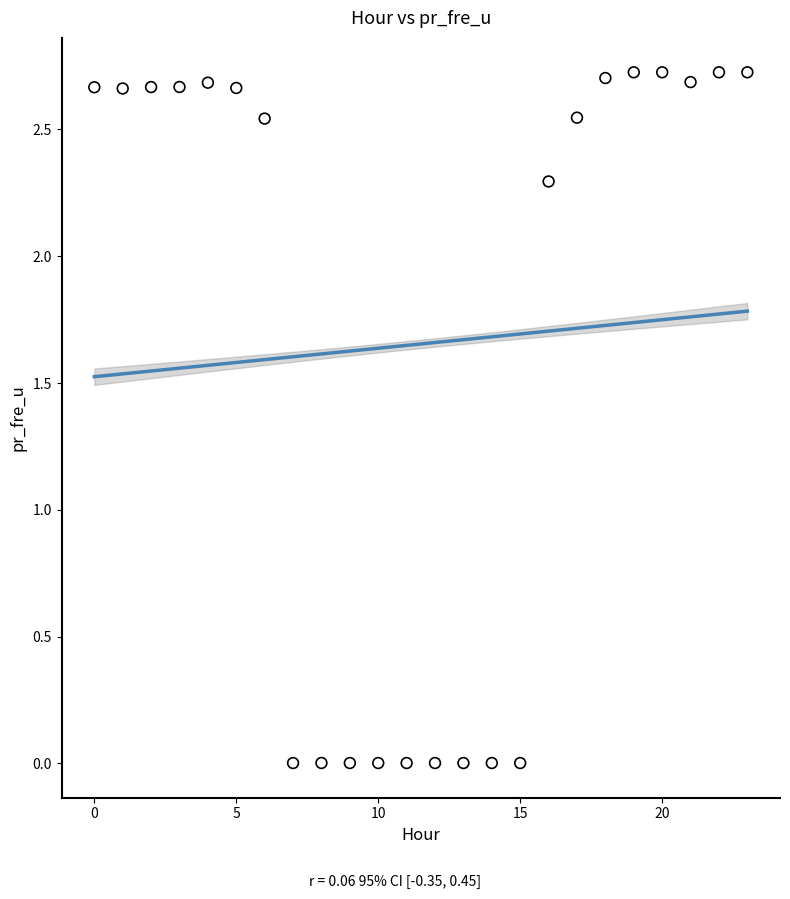

How many data points are displayed?

24